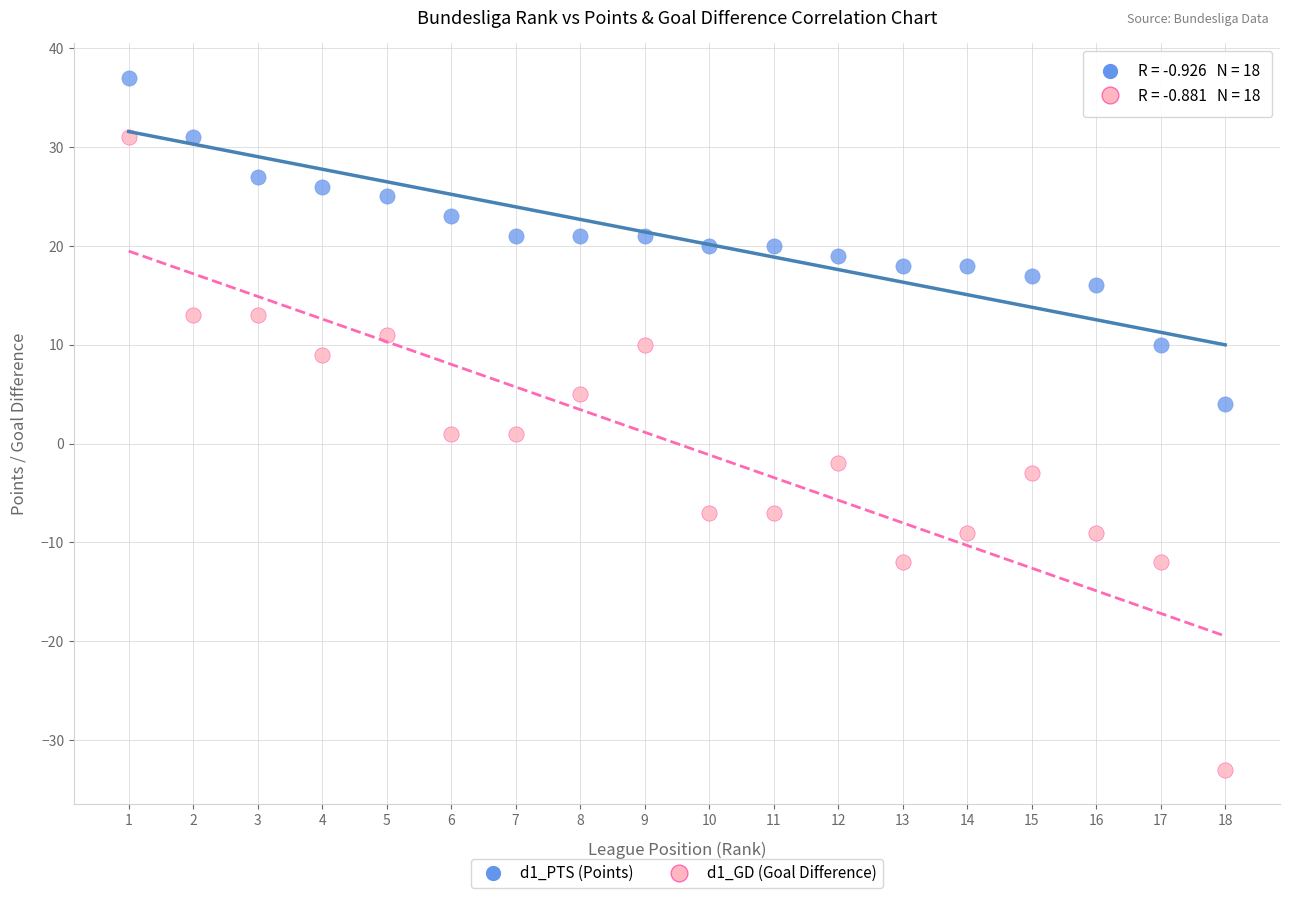

Across all data points, what is the range of Y values (max minus min)?

70